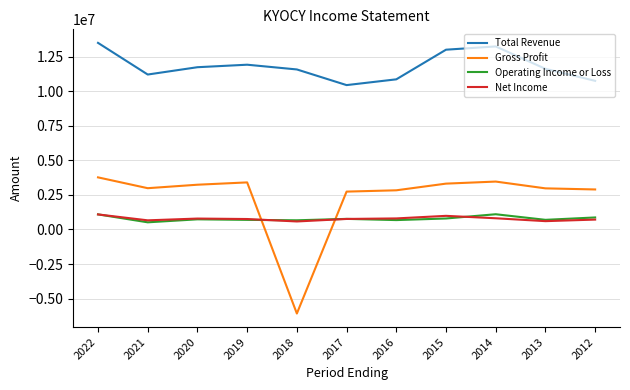

Which series has the largest total across all categories?

Total Revenue